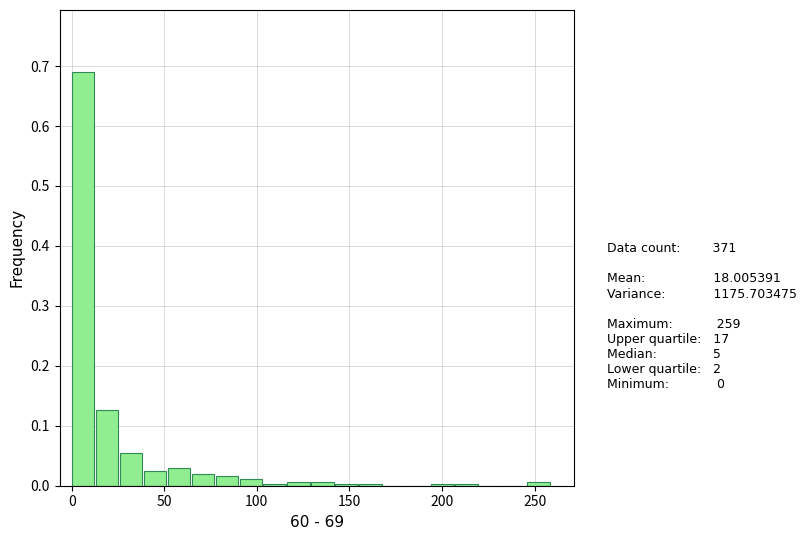

Read against the x-axis, roughly where is the centre of the tallest bar?

5